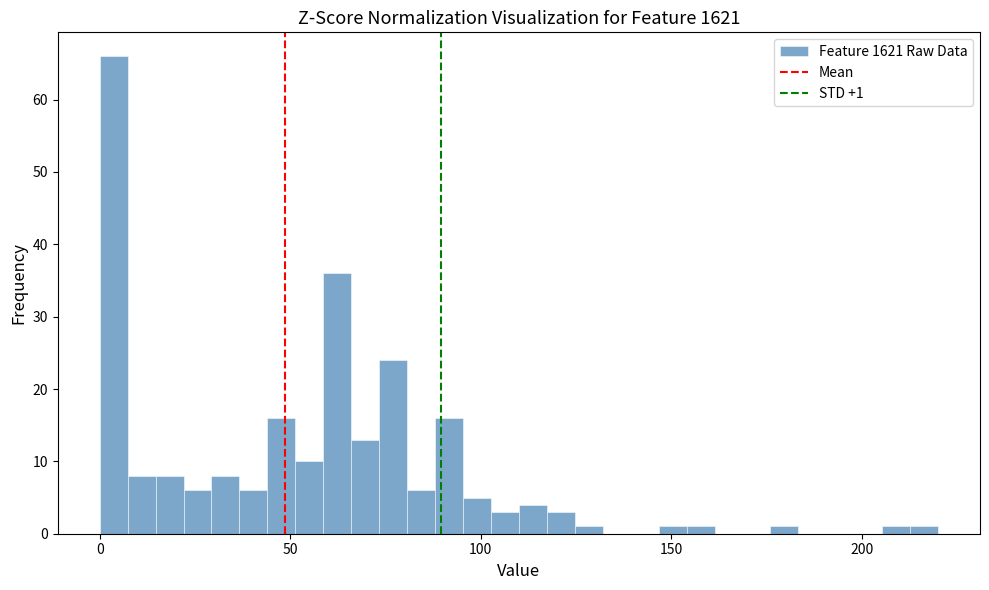

Read against the x-axis, roughly where is the centre of the tallest bar?

5